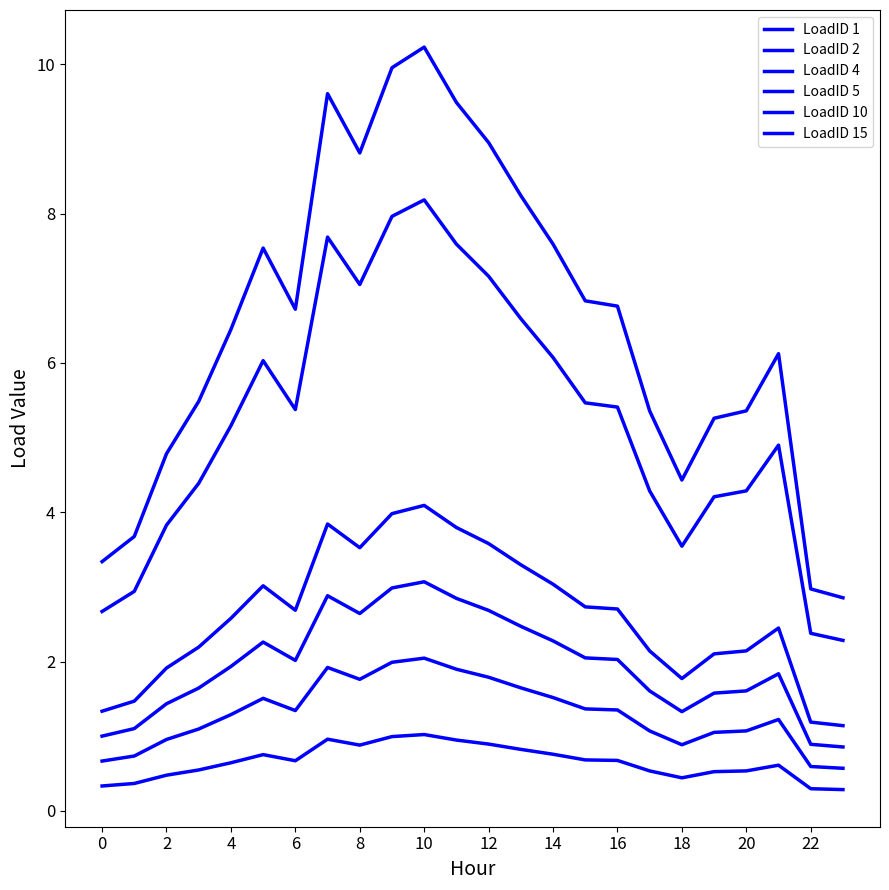

Is this an area chart (filled region under the line)?

No